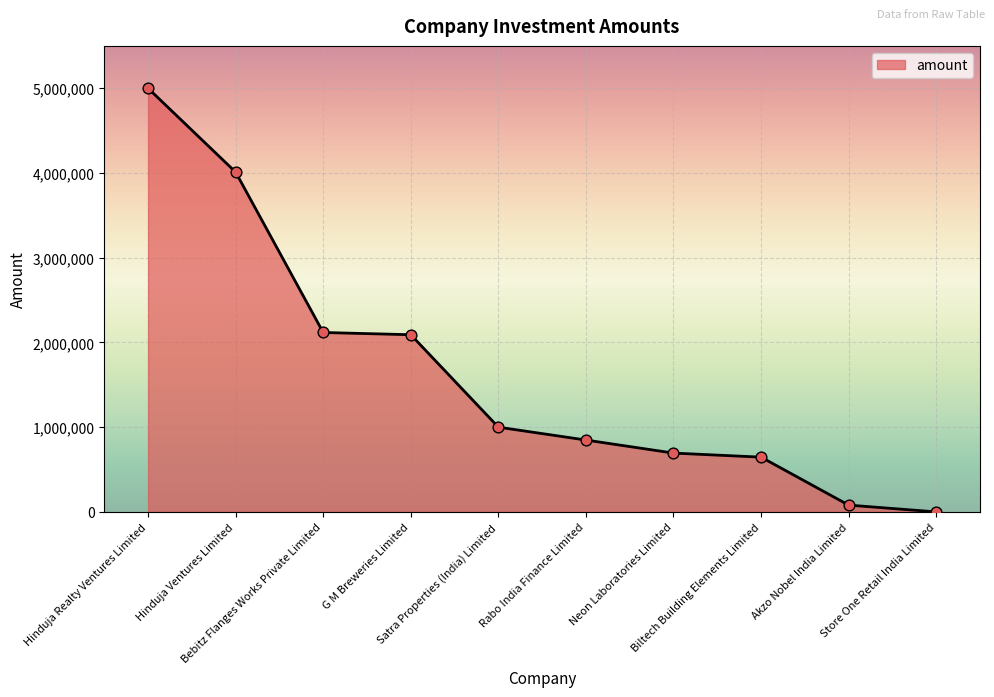

Which has a higher value, Akzo Nobel India Limited or Hinduja Ventures Limited?

Hinduja Ventures Limited